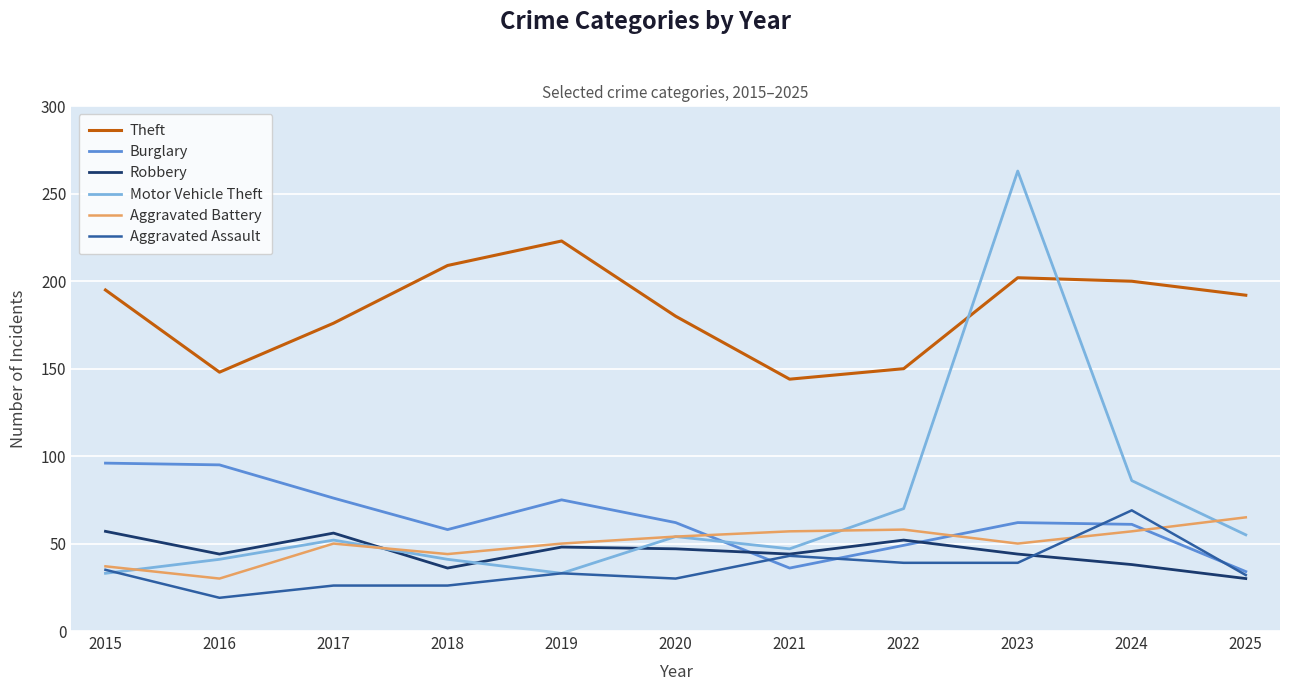

After their last crossing, which series has the higher values: Motor Vehicle Theft or Aggravated Assault?

Motor Vehicle Theft